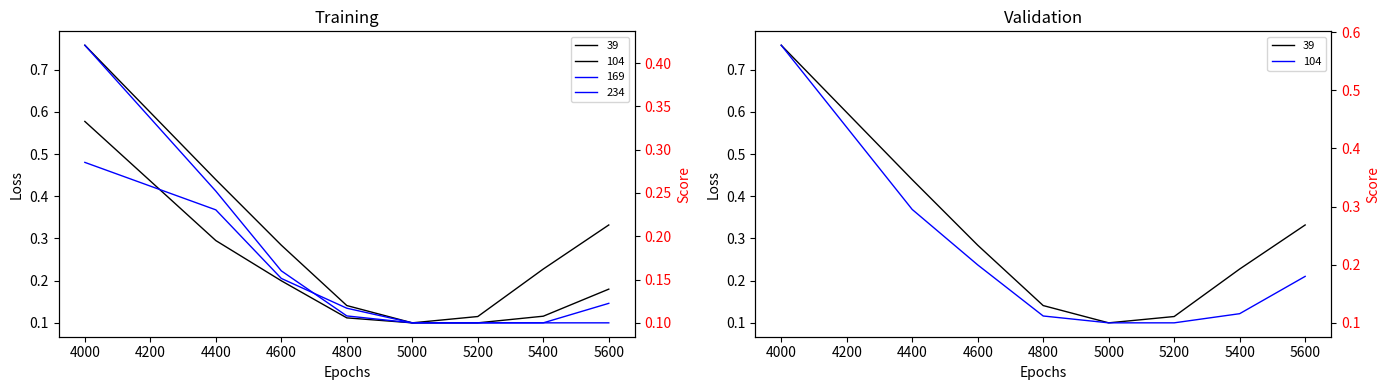

The 234 series shows 0.1 at 5400. True or false?

False